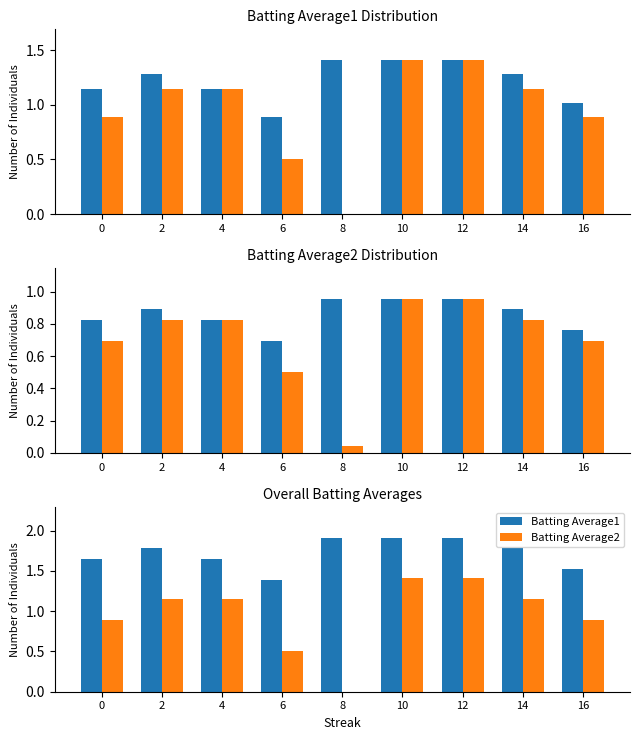

Which series changed the most between 0 and 12?

Batting Average2